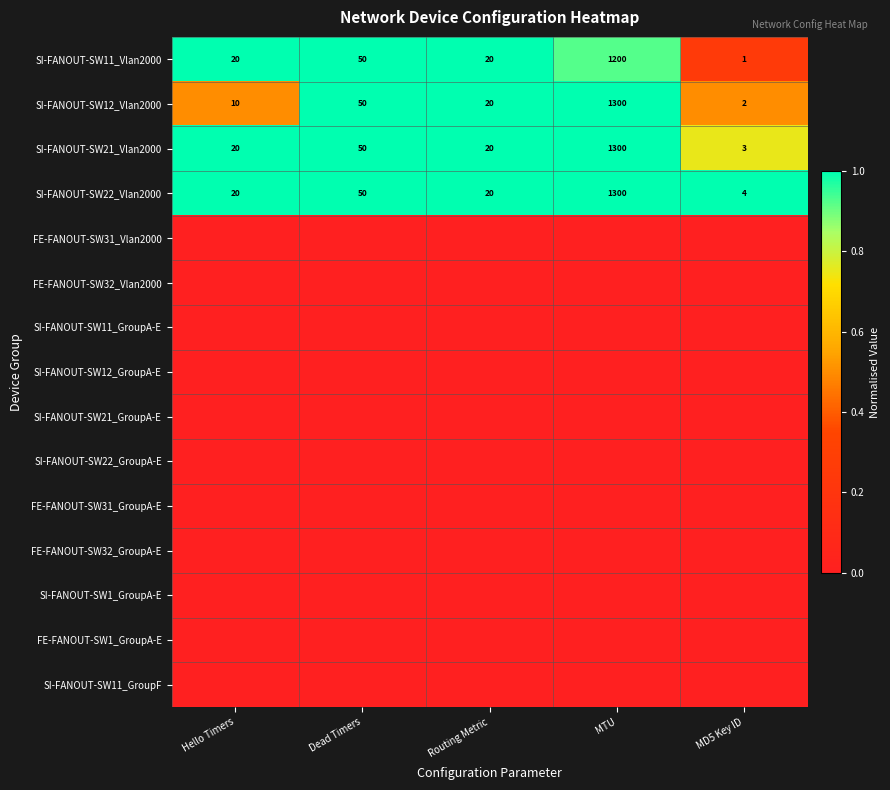

True or false: SI-FANOUT-SW22_Vlan2000 has a value of 20 at Routing Metric.

True